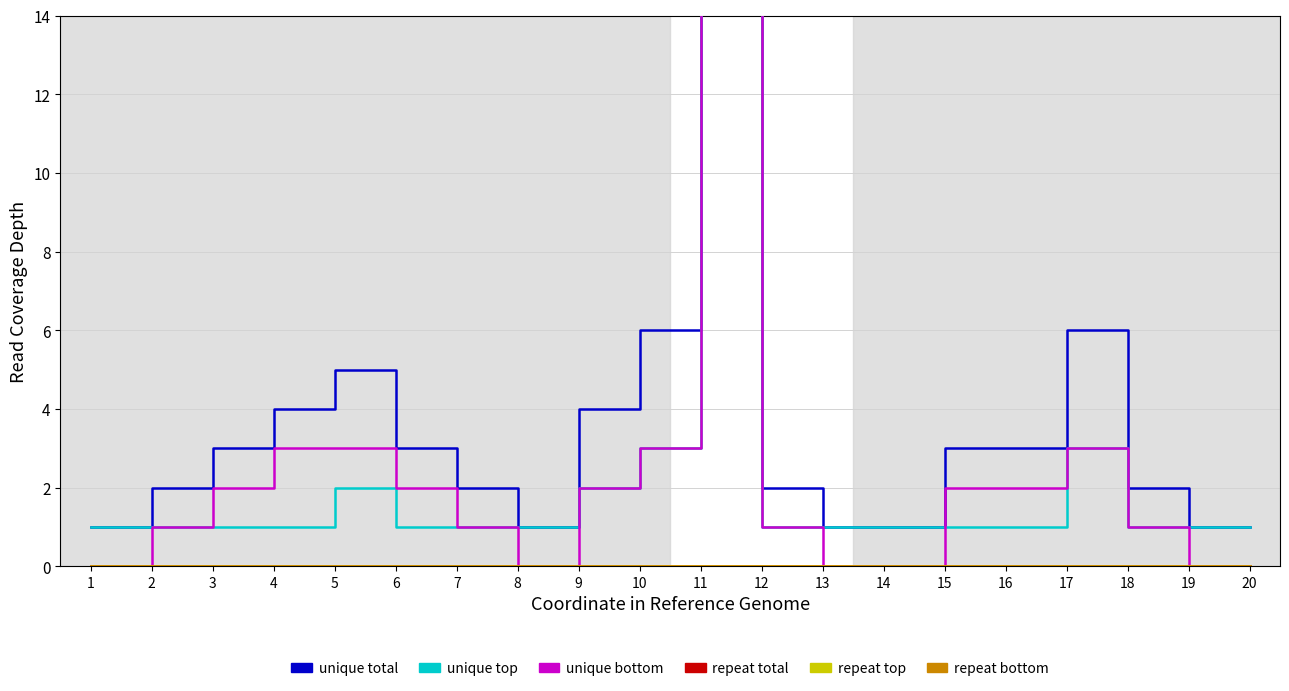

Reading left to right, transcribe all the data shown in this chart.

unique total: 1=1	2=2	3=3	4=4	5=5	6=3	7=2	8=1	9=4	10=6	11=38	12=2	13=1	14=1	15=3	16=3	17=6	18=2	19=1	20=1
unique top: 1=1	2=1	3=1	4=1	5=2	6=1	7=1	8=1	9=2	10=3	11=19	12=1	13=1	14=1	15=1	16=1	17=3	18=1	19=1	20=1
unique bottom: 1=0	2=1	3=2	4=3	5=3	6=2	7=1	8=0	9=2	10=3	11=19	12=1	13=0	14=0	15=2	16=2	17=3	18=1	19=0	20=0
repeat total: 1=0	2=0	3=0	4=0	5=0	6=0	7=0	8=0	9=0	10=0	11=0	12=0	13=0	14=0	15=0	16=0	17=0	18=0	19=0	20=0
repeat top: 1=0	2=0	3=0	4=0	5=0	6=0	7=0	8=0	9=0	10=0	11=0	12=0	13=0	14=0	15=0	16=0	17=0	18=0	19=0	20=0
repeat bottom: 1=0	2=0	3=0	4=0	5=0	6=0	7=0	8=0	9=0	10=0	11=0	12=0	13=0	14=0	15=0	16=0	17=0	18=0	19=0	20=0